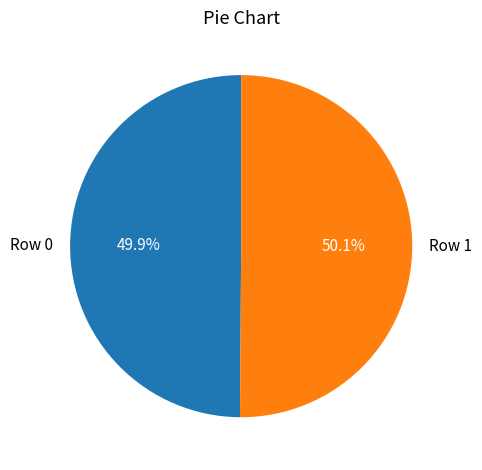

What percentage is the Row 0 slice, to the nearest percent?

50%